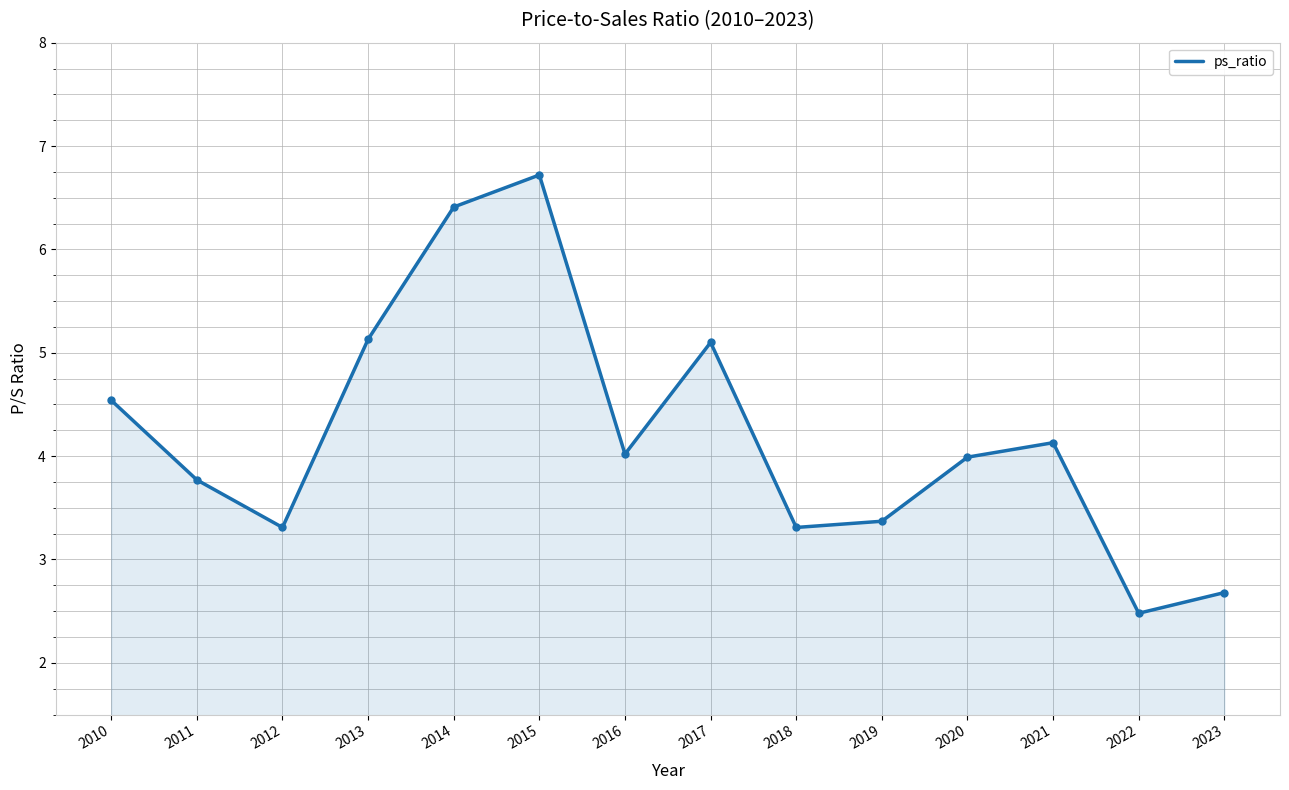

Reading left to right, extract all data points from this chart.

4.5	3.8	3.3	5.1	6.4	6.7	4.0	5.1	3.3	3.4	4.0	4.1	2.5	2.7